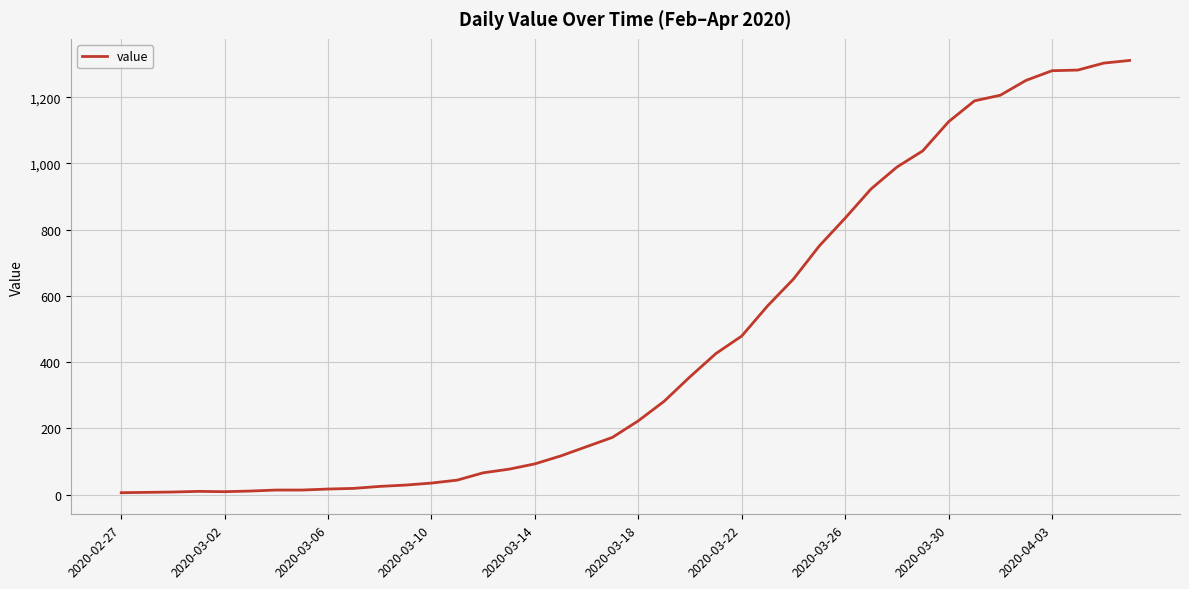

What is the difference between the maximum and minimum values?

1305